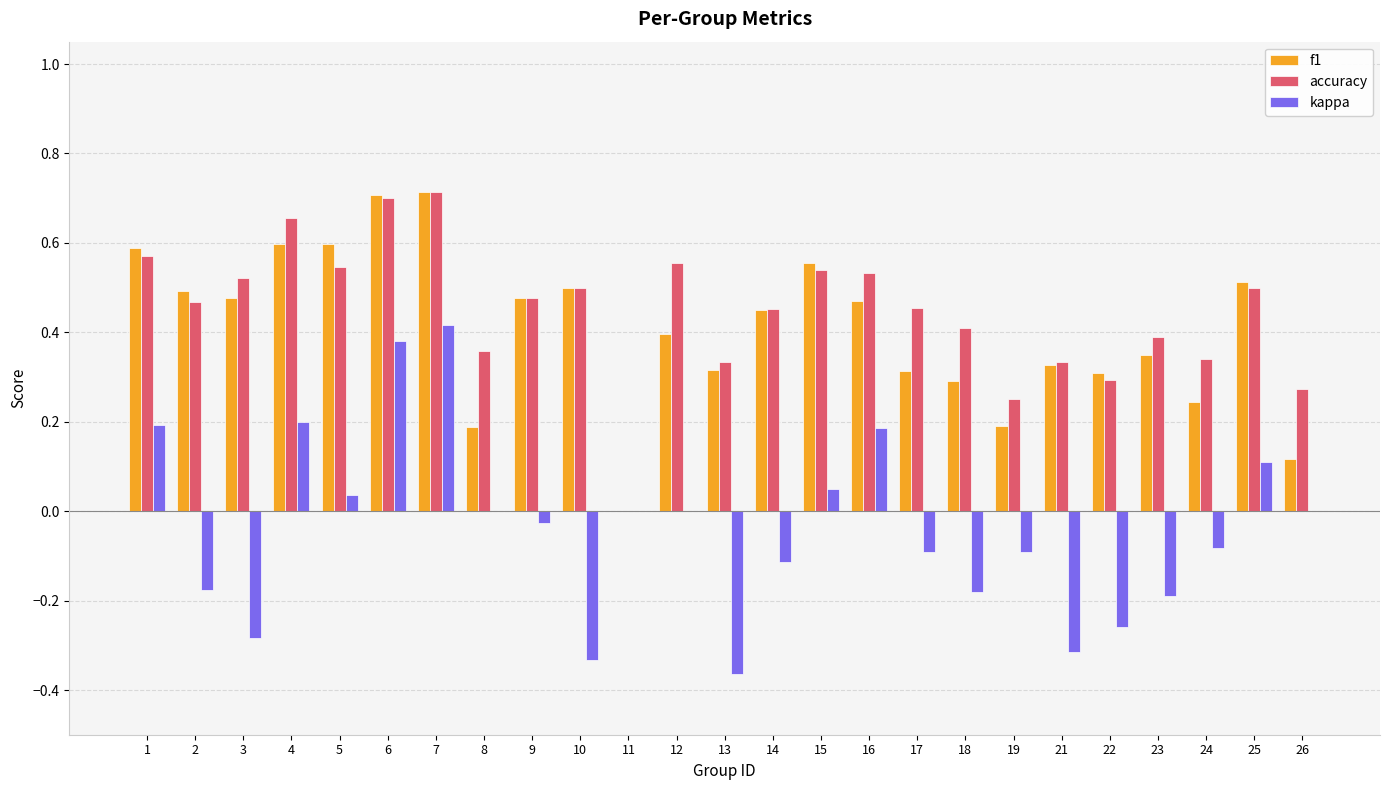

What is the sum of all f1 values?

10.2